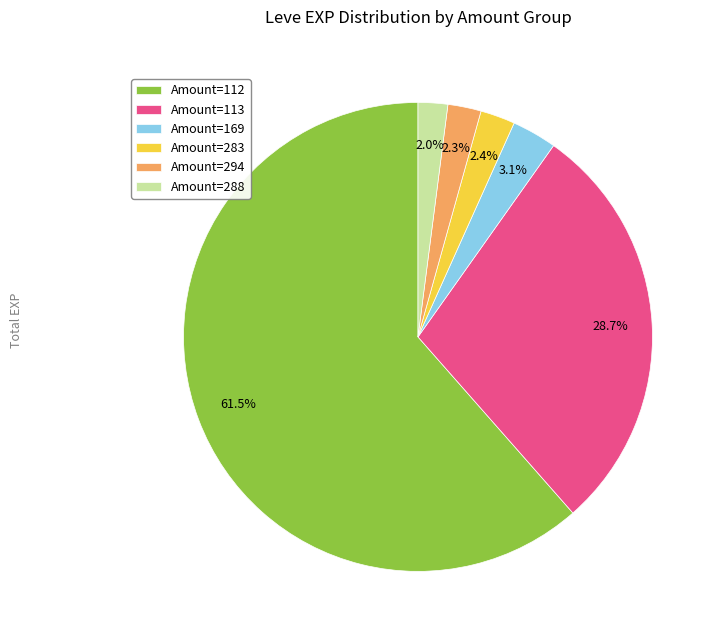

What is the largest slice in the pie chart?

Amount=112